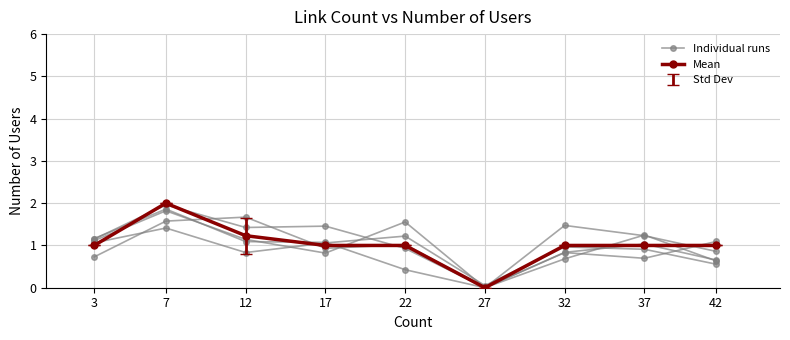

The Mean series shows 1.4 at 42. True or false?

False